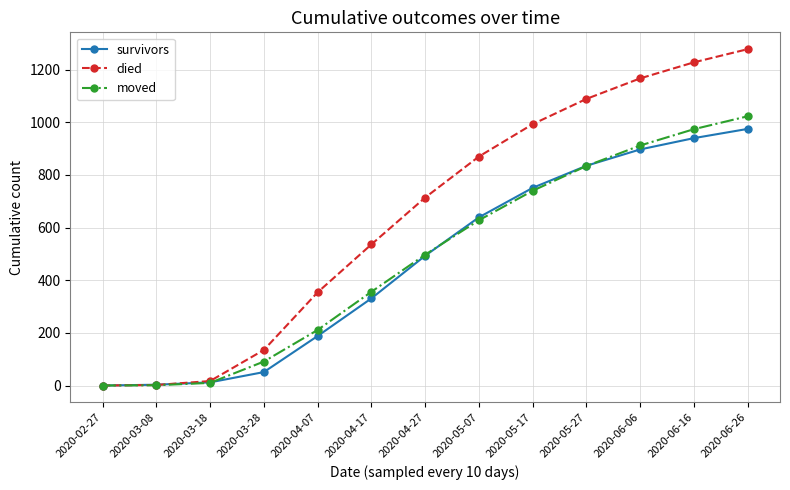

What is the sum of the died values at 2020-05-17 and 2020-06-26?

2271